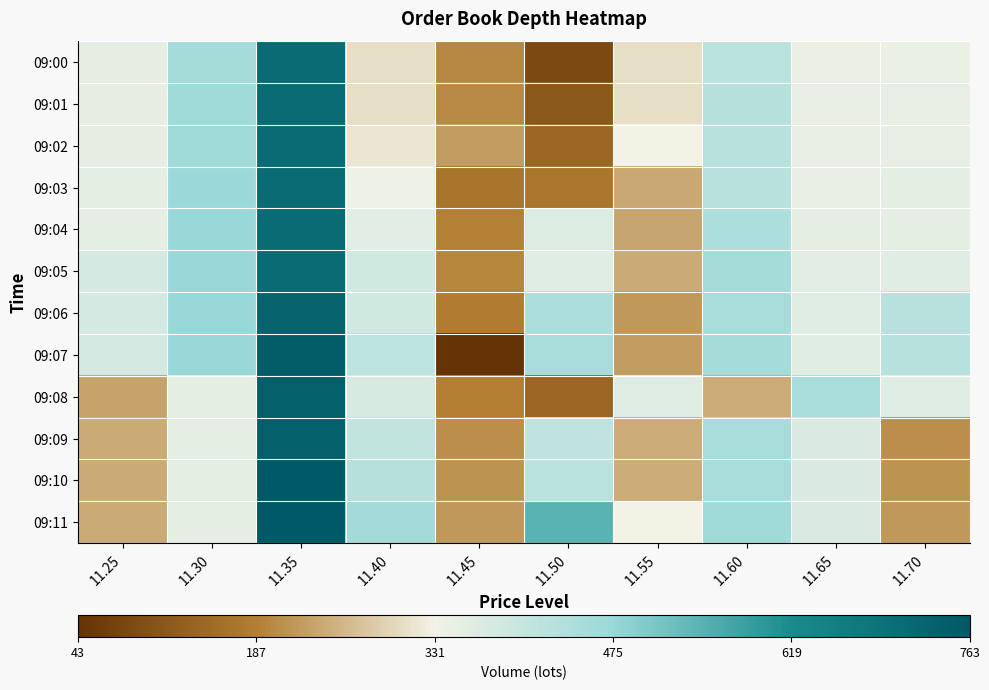

Reading right to left, extract all data points from this chart.

09:00: 11.70=342	11.65=339	11.60=421	11.55=305	11.50=86	11.45=198	11.40=305	11.35=709	11.30=456	11.25=350
09:01: 11.70=348	11.65=344	11.60=431	11.55=305	11.50=114	11.45=202	11.40=306	11.35=709	11.30=463	11.25=350
09:02: 11.70=348	11.65=344	11.60=425	11.55=330	11.50=140	11.45=225	11.40=316	11.35=709	11.30=464	11.25=350
09:03: 11.70=353	11.65=344	11.60=425	11.55=239	11.50=171	11.45=169	11.40=338	11.35=711	11.30=473	11.25=355
09:04: 11.70=353	11.65=355	11.60=445	11.55=237	11.50=366	11.45=191	11.40=356	11.35=711	11.30=474	11.25=355
09:05: 11.70=359	11.65=357	11.60=455	11.55=242	11.50=358	11.45=196	11.40=387	11.35=712	11.30=474	11.25=378
09:06: 11.70=425	11.65=358	11.60=453	11.55=219	11.50=445	11.45=181	11.40=388	11.35=732	11.30=474	11.25=378
09:07: 11.70=427	11.65=358	11.60=455	11.55=224	11.50=452	11.45=43	11.40=415	11.35=749	11.30=474	11.25=378
09:08: 11.70=358	11.65=451	11.60=243	11.55=362	11.50=139	11.45=189	11.40=375	11.35=742	11.30=355	11.25=232
09:09: 11.70=208	11.65=373	11.60=451	11.55=243	11.50=412	11.45=208	11.40=409	11.35=742	11.30=355	11.25=242
09:10: 11.70=214	11.65=373	11.60=453	11.55=243	11.50=422	11.45=214	11.40=431	11.35=762	11.30=355	11.25=242
09:11: 11.70=220	11.65=373	11.60=463	11.55=331	11.50=544	11.45=220	11.40=457	11.35=763	11.30=355	11.25=242